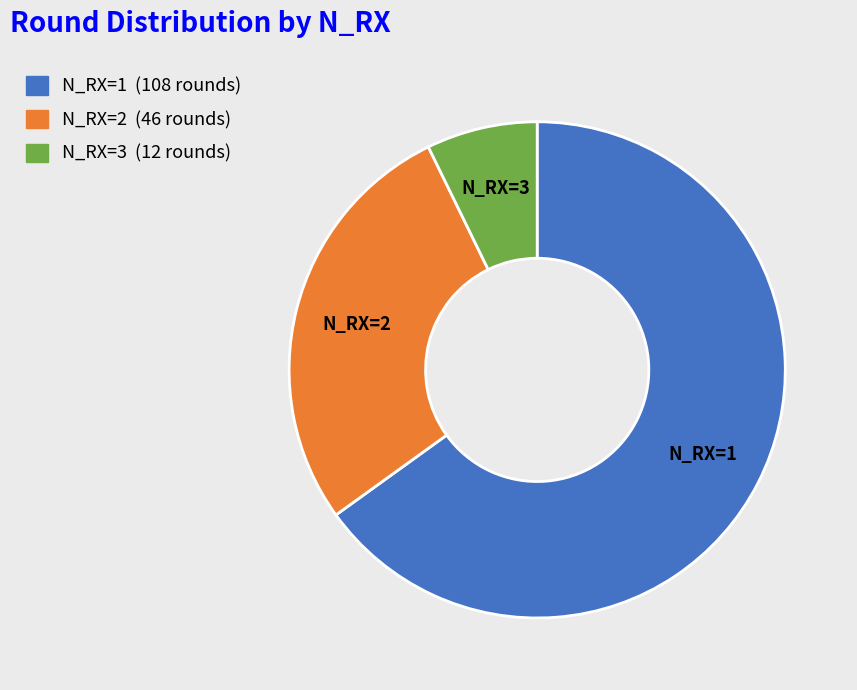

Do N_RX=1 and N_RX=2 together represent more than half of the pie?

Yes